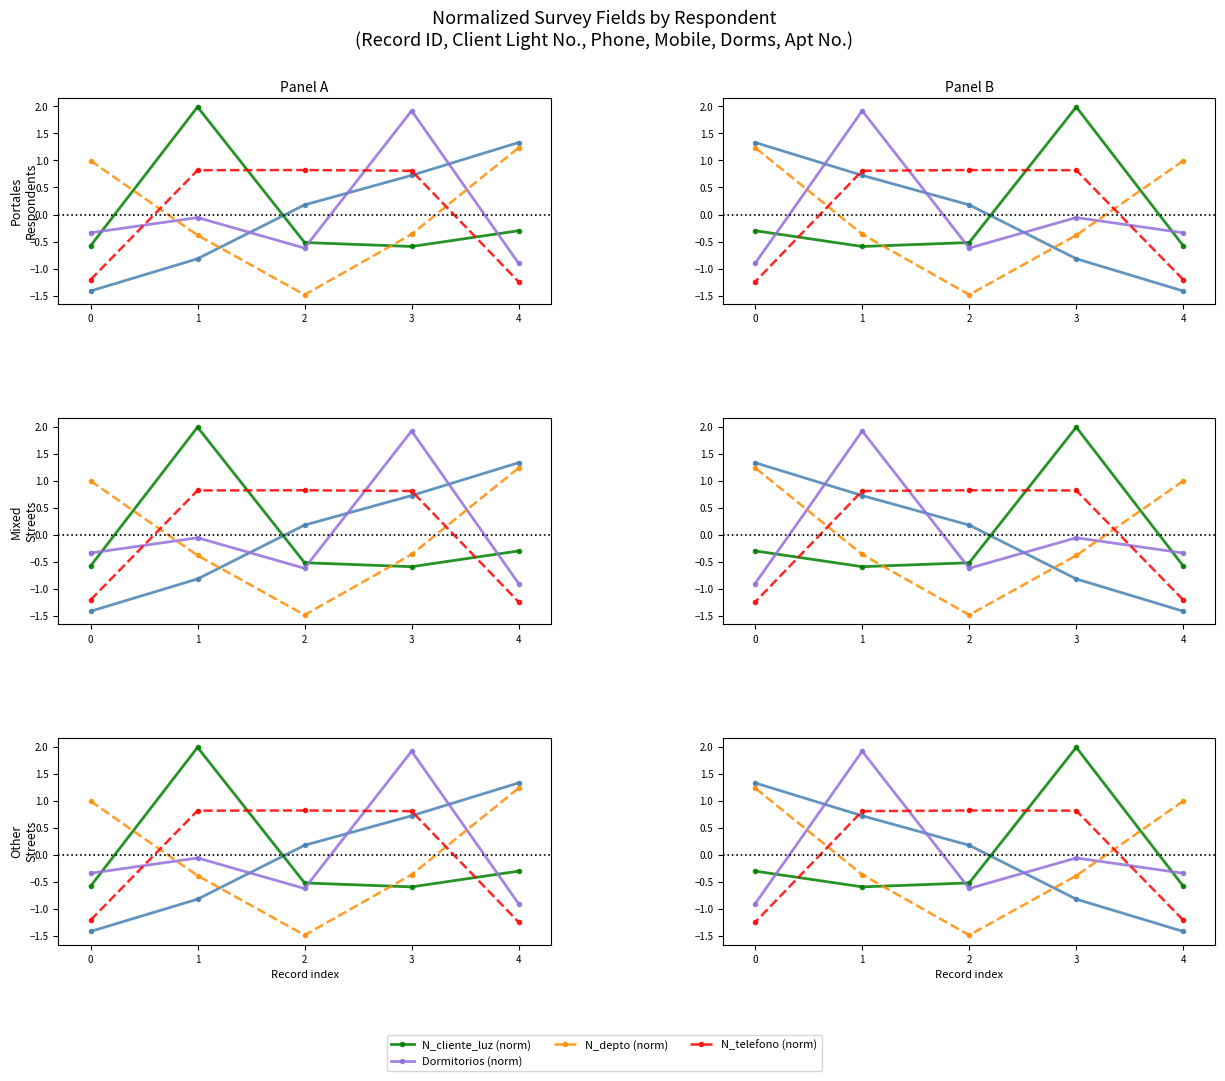

Where do N_depto (norm) and N_telefono (norm) first cross each other?

4 and 3